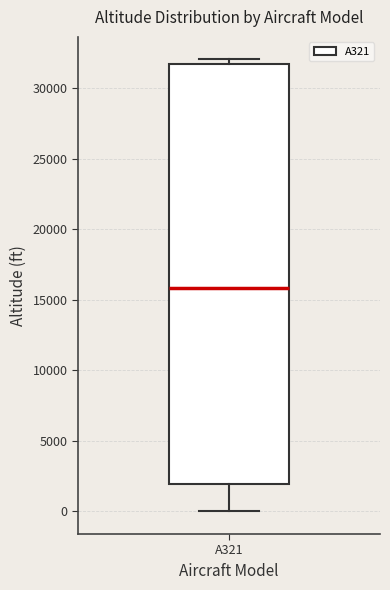

Where does the median line of the box for A321 sit on the y-axis? The values are not printed on the chart, so give them approximately, as read against the axis.

16000